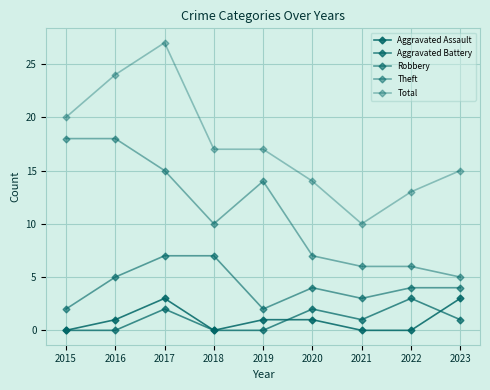

Which series has the largest total across all categories?

Total